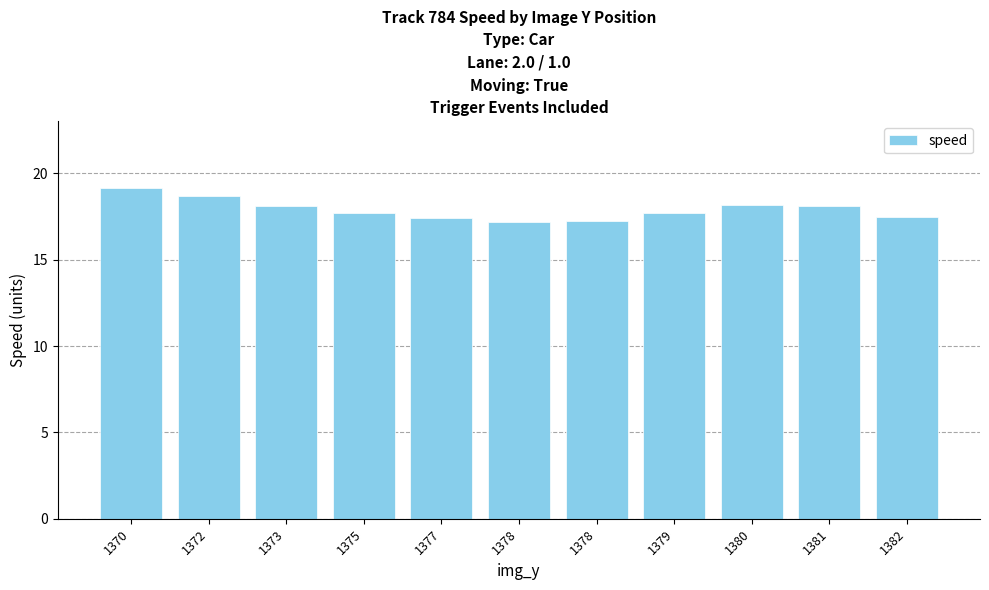

Reading left to right, extract all data points from this chart.

1370=19.2	1372=18.7	1373=18.1	1375=17.7	1377=17.4	1378=17.2	1378=17.2	1379=17.7	1380=18.2	1381=18.1	1382=17.5